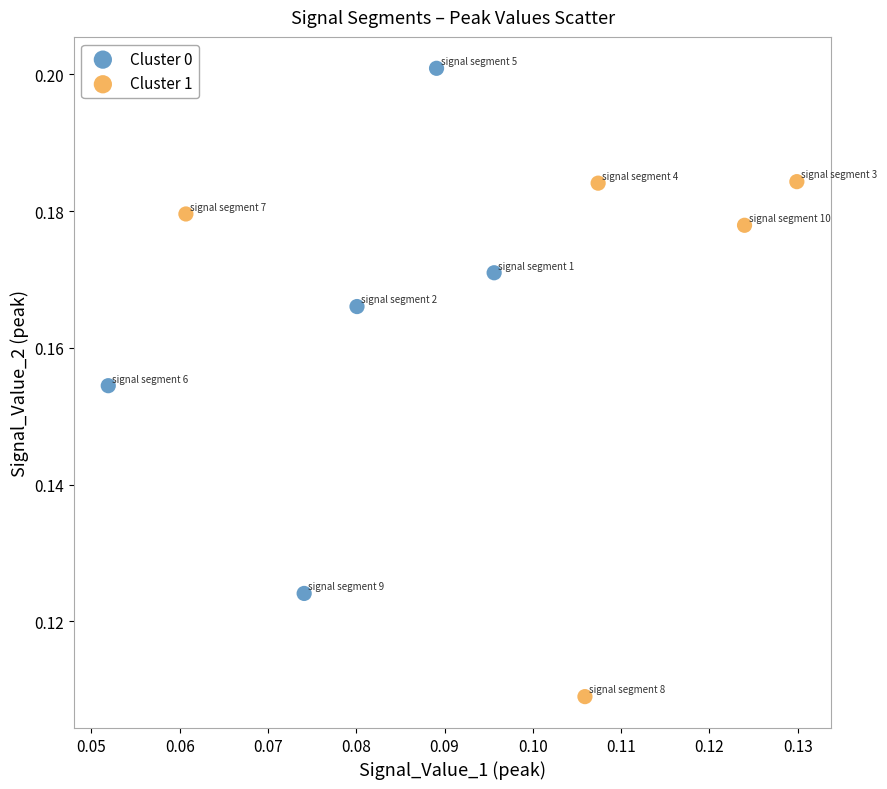

Which series contains the lowest Y value?

Cluster 1